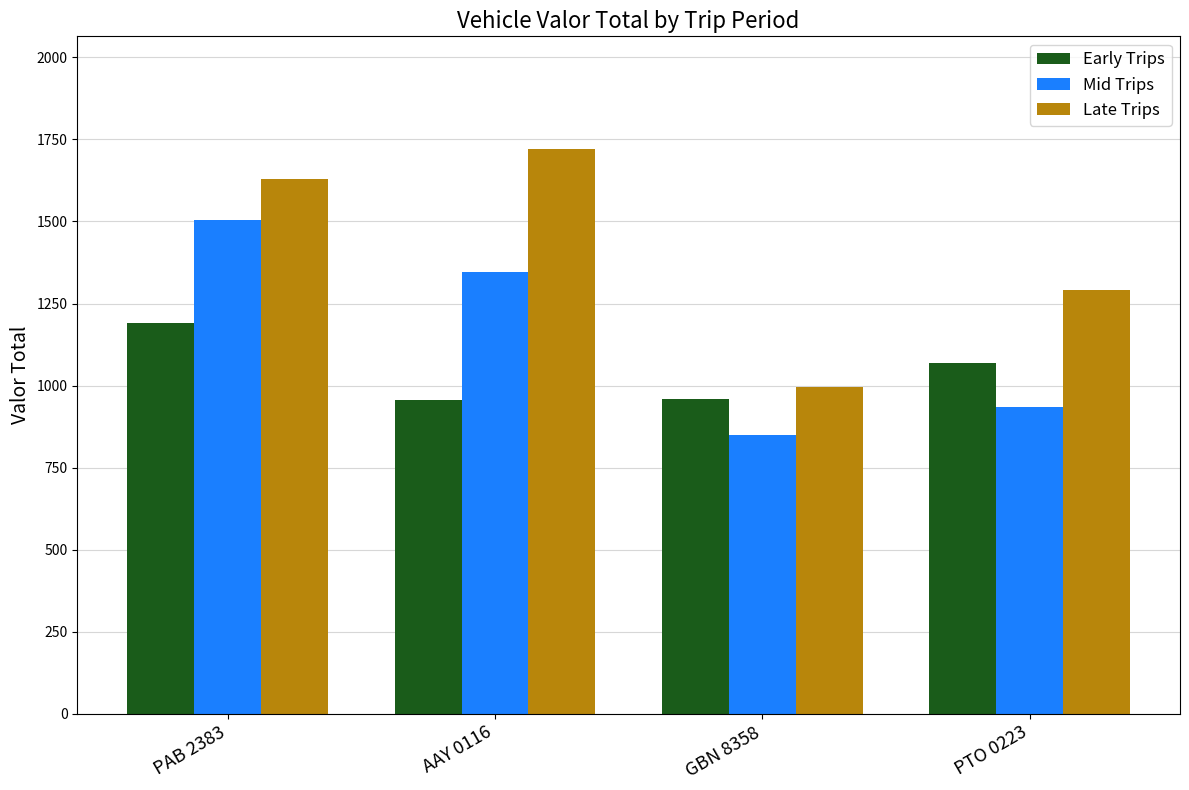

Between AAY 0116 and PTO 0223, which series saw the biggest shift?

Late Trips